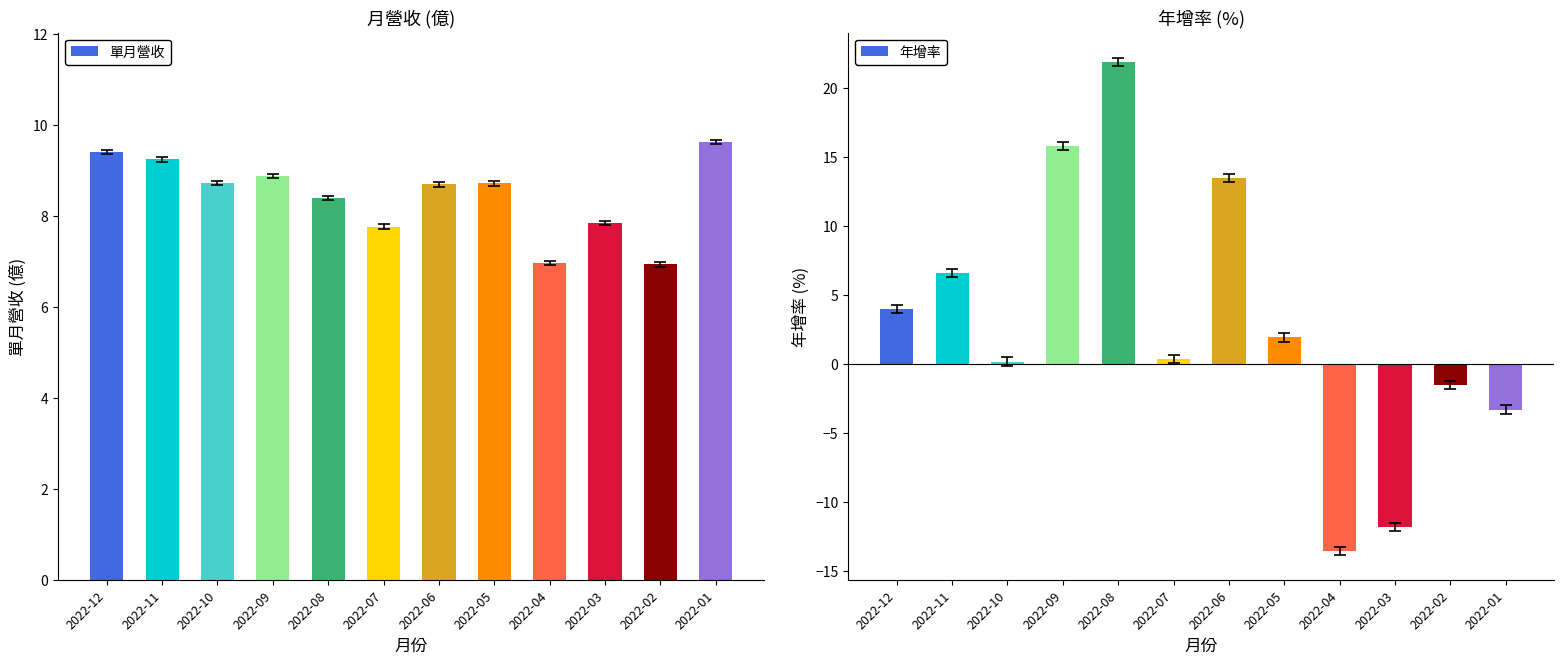

At which category does the chart reach its peak across all series?

2022-08